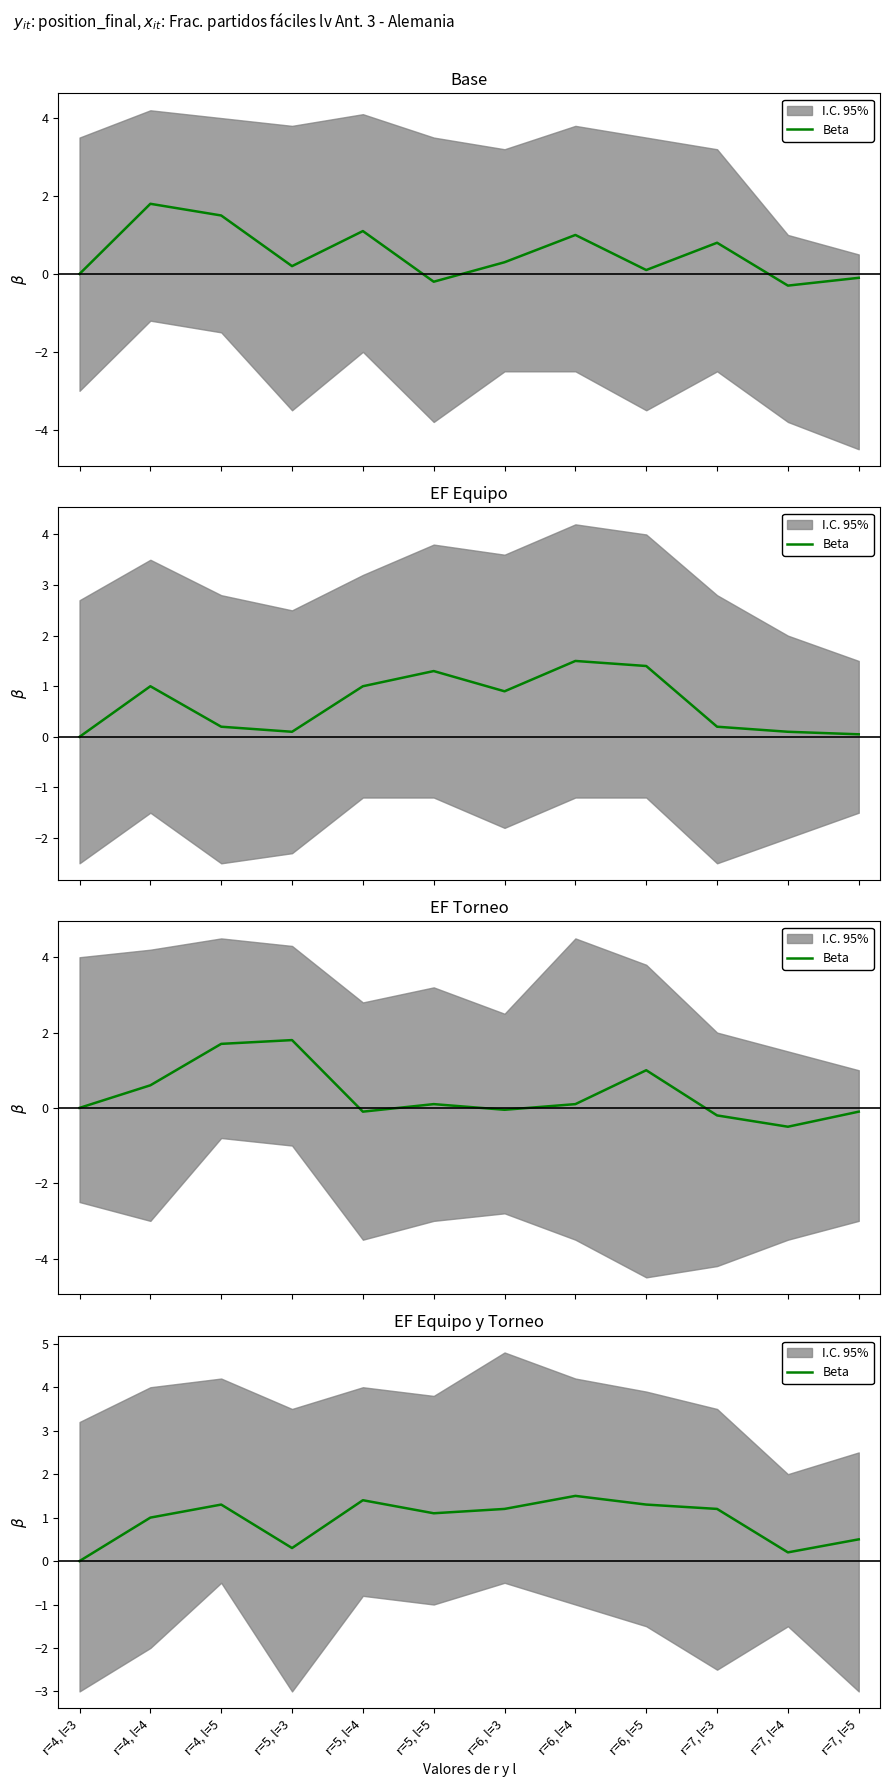

The chart shows a value of 0.3 at r=7, l=4. True or false?

False